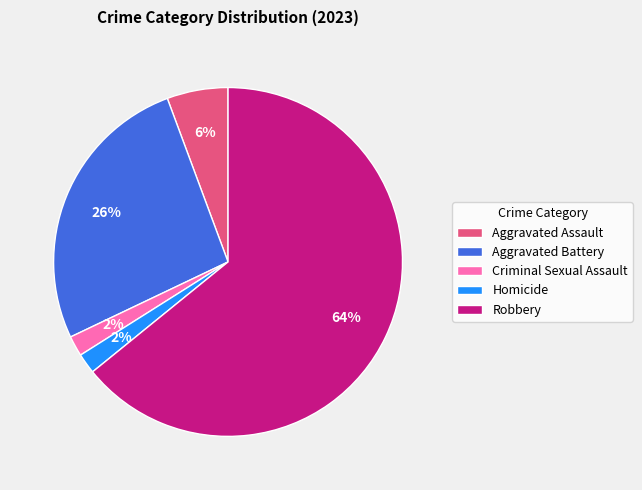

What is the largest slice in the pie chart?

Robbery